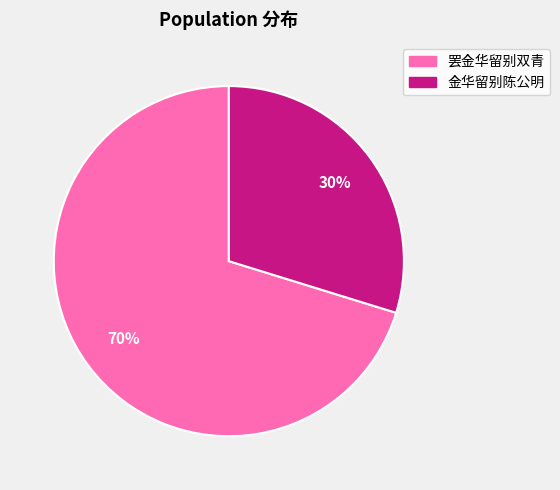

Between 罢金华留别双青 and 金华留别陈公明, which is larger?

罢金华留别双青